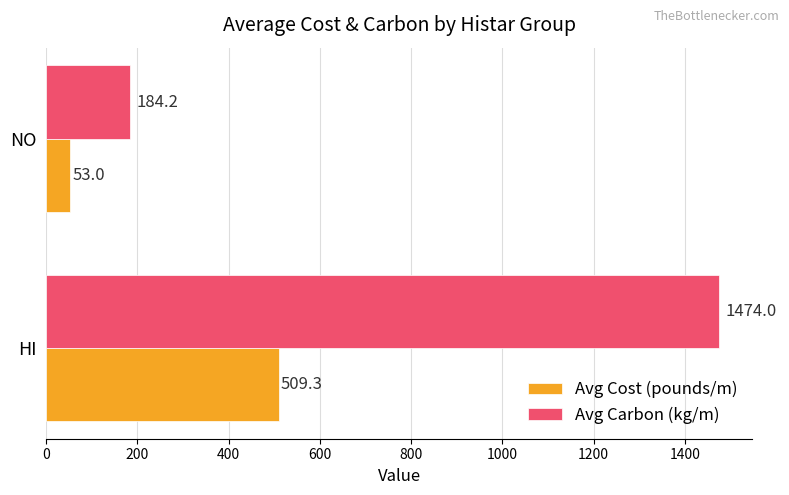

What is the difference between the highest and lowest values at HI?

964.7